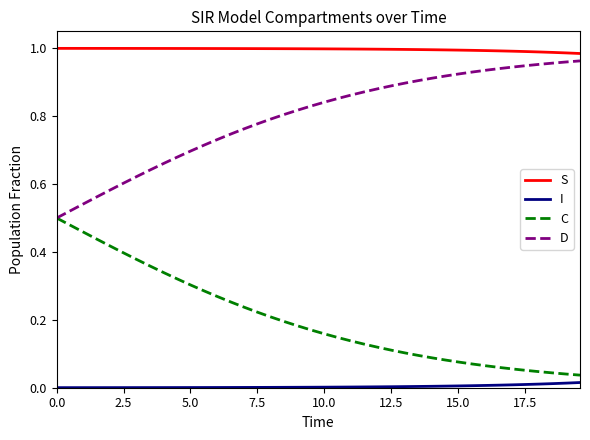

Rank the series by their average value, from highest to lowest.

S, D, C, I